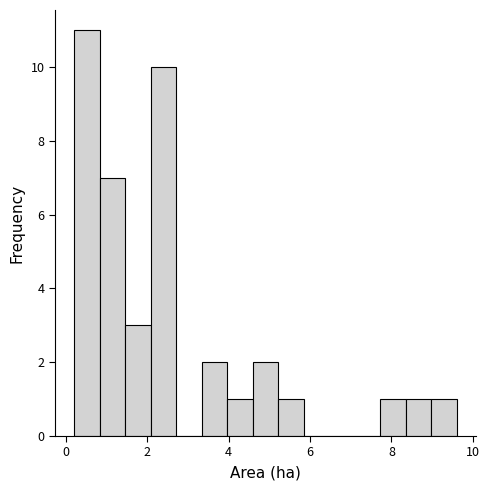

Around what value on the x-axis is the tallest bar? Give the approximate position of its centre, as read against the axis.

0.6